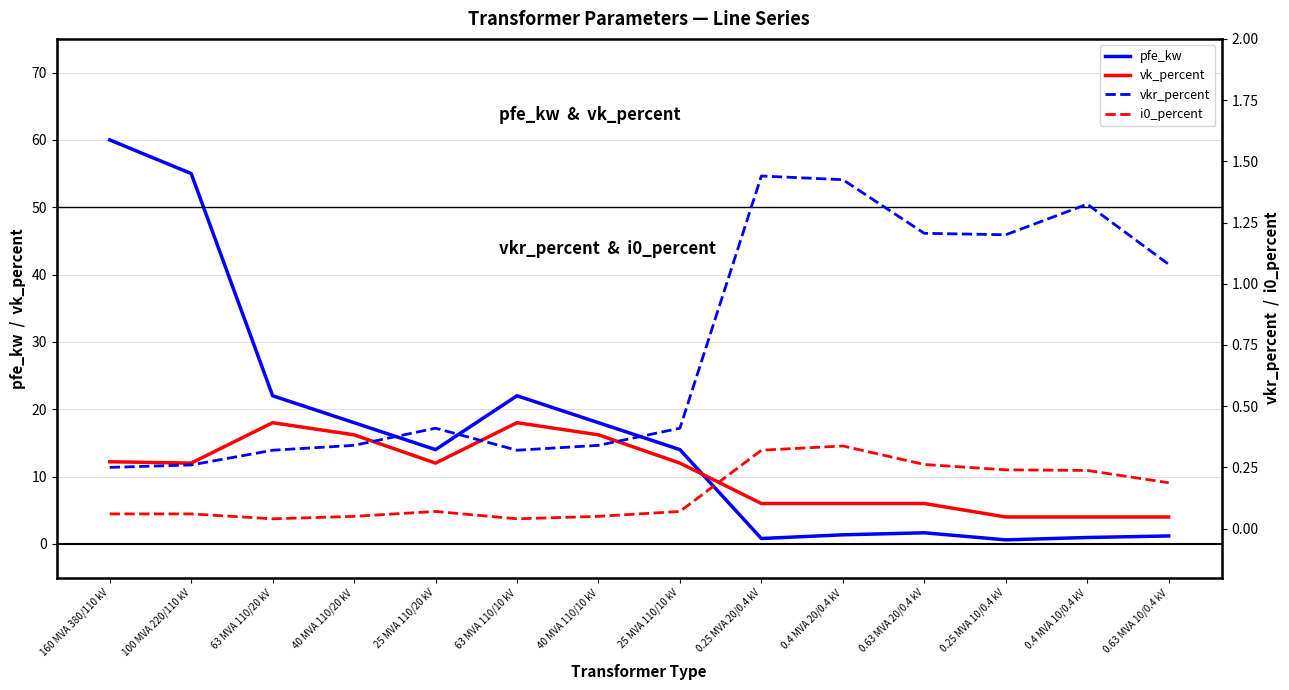

What is the average value of the pfe_kw series?

16.4